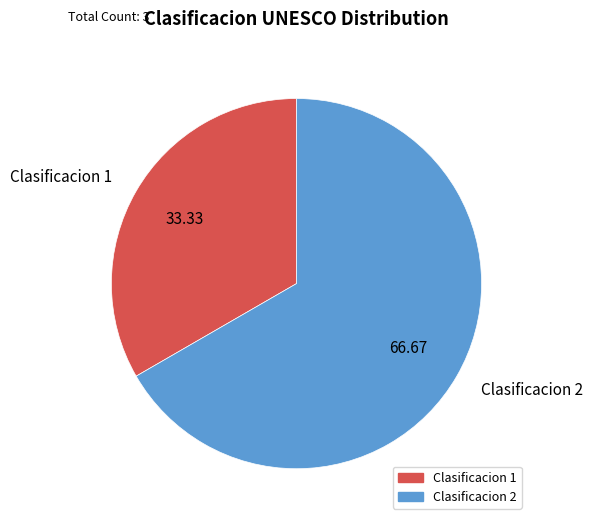

Which category accounts for the majority?

Clasificacion 2